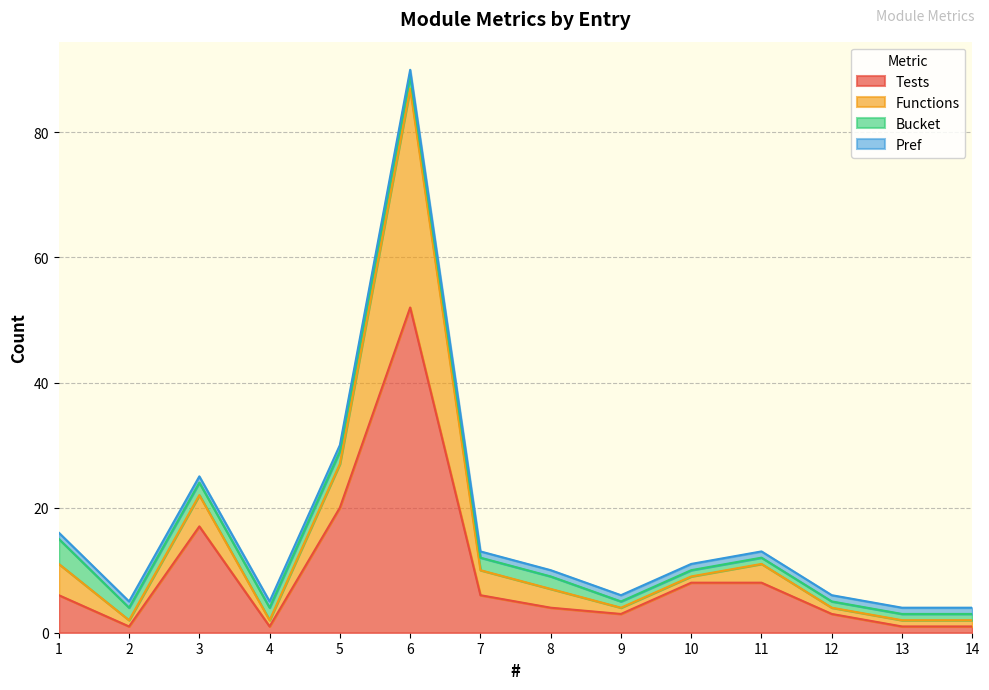

True or false: Tests and Functions cross at least once.

False